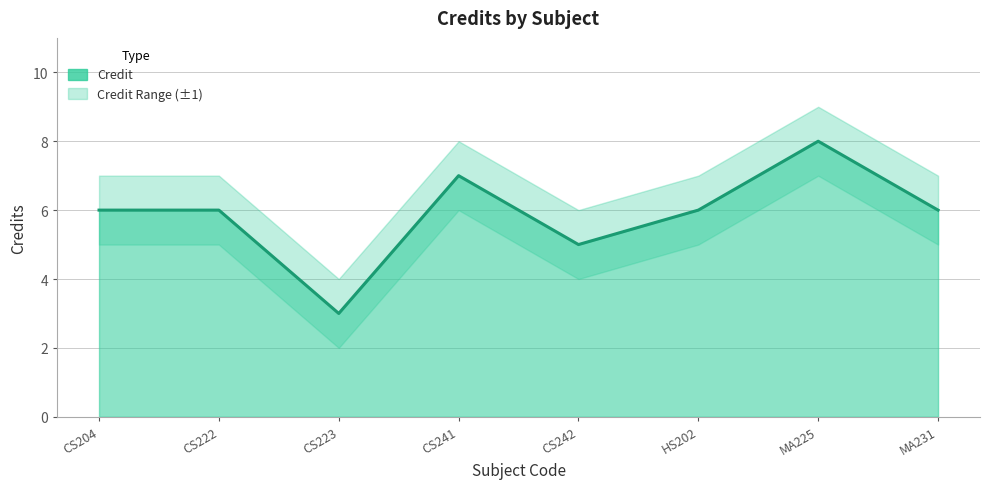

Reading left to right, transcribe all the data shown in this chart.

Credit: CS204=6	CS222=6	CS223=3	CS241=7	CS242=5	HS202=6	MA225=8	MA231=6
Credit_upper: CS204=7	CS222=7	CS223=4	CS241=8	CS242=6	HS202=7	MA225=9	MA231=7
Credit_lower: CS204=5	CS222=5	CS223=2	CS241=6	CS242=4	HS202=5	MA225=7	MA231=5